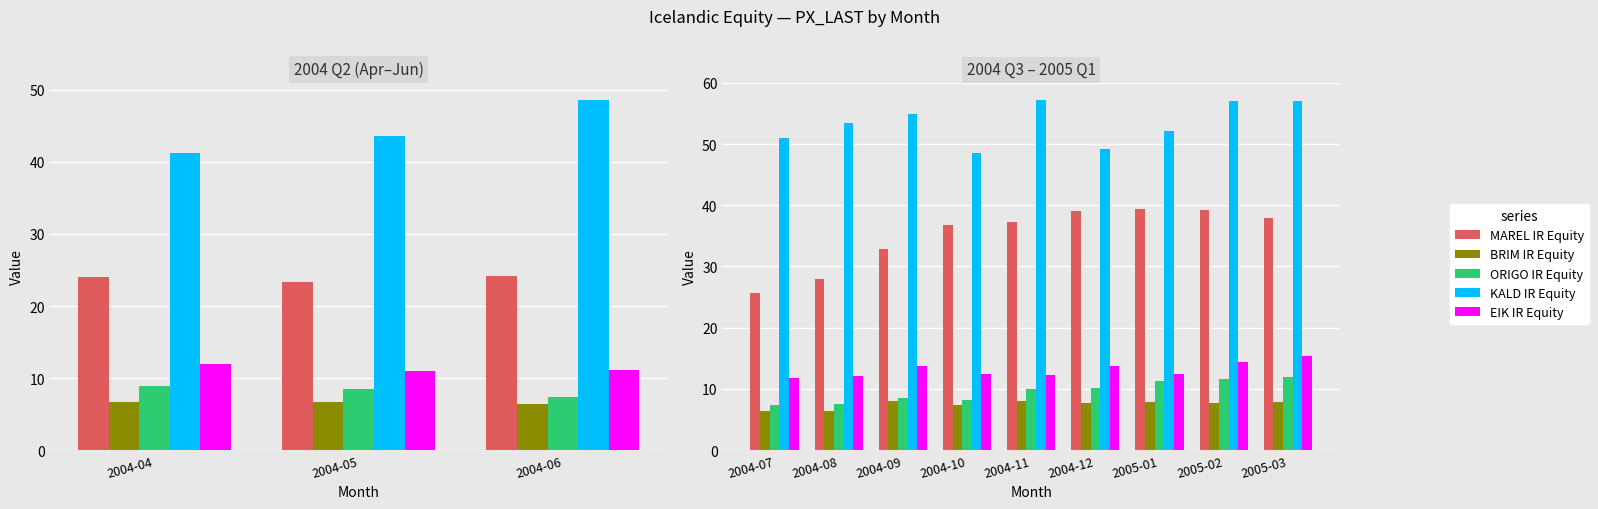

Which has a higher value, 2004-12 or 2005-03?

2004-12